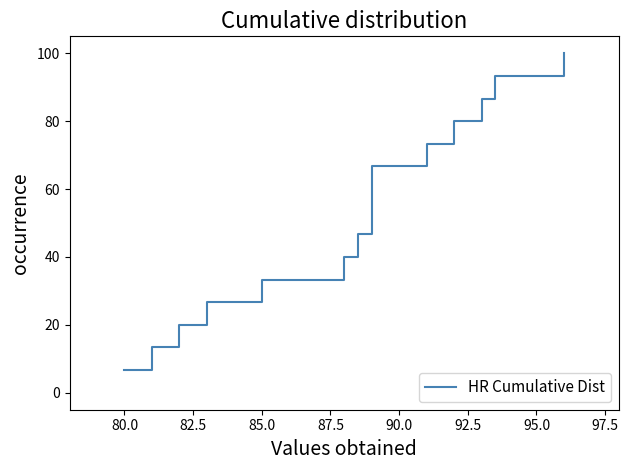

How many lines are shown in the chart?

1